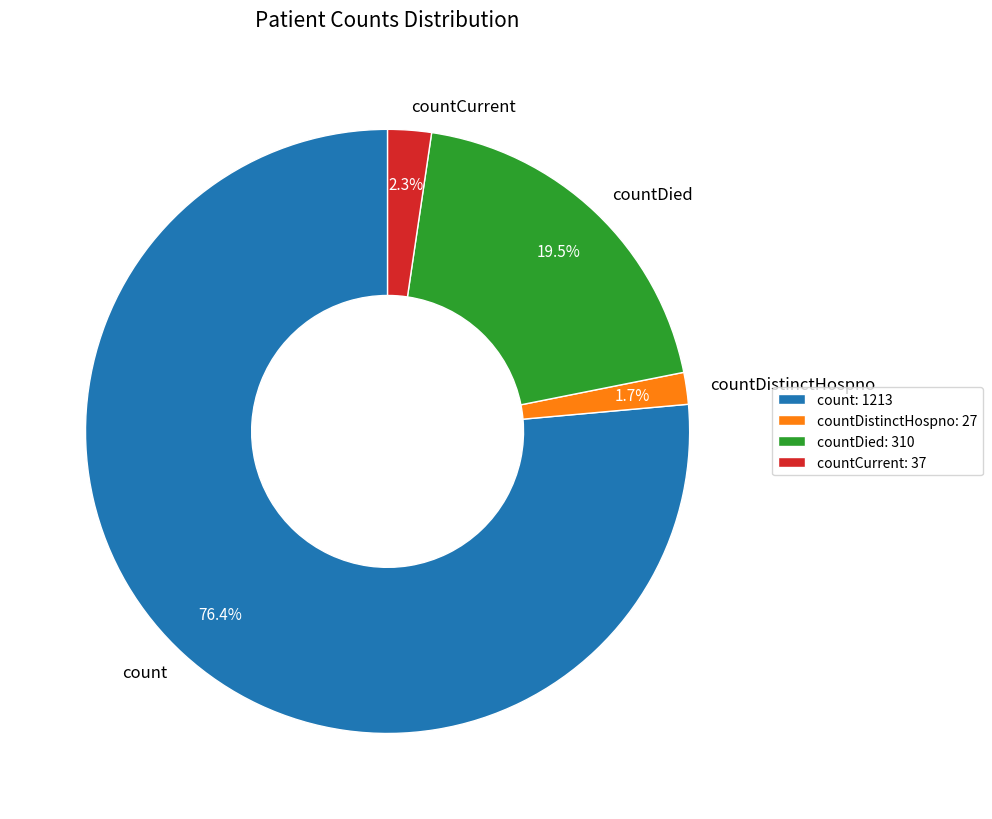

Approximately how many times larger is the value at countDistinctHospno compared to countDied?

0.1